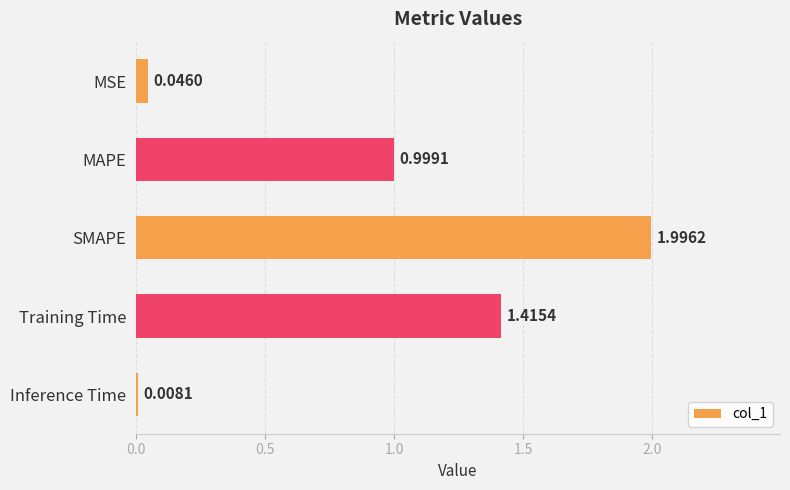

What is the average value?

0.9